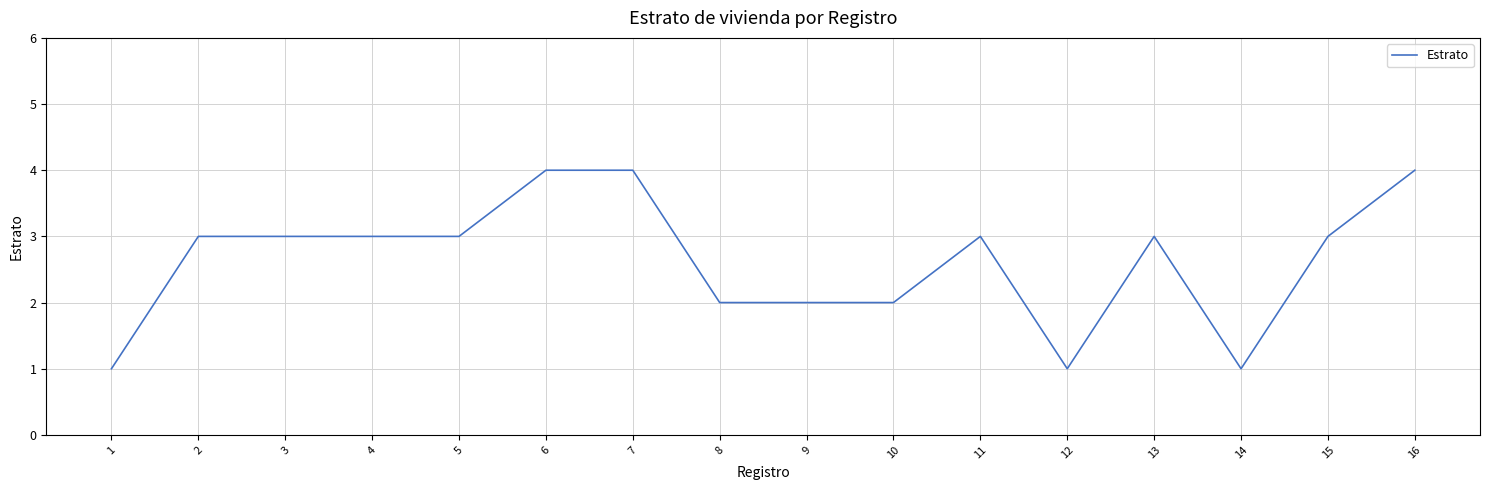

Which has a higher value, 16 or 14?

16